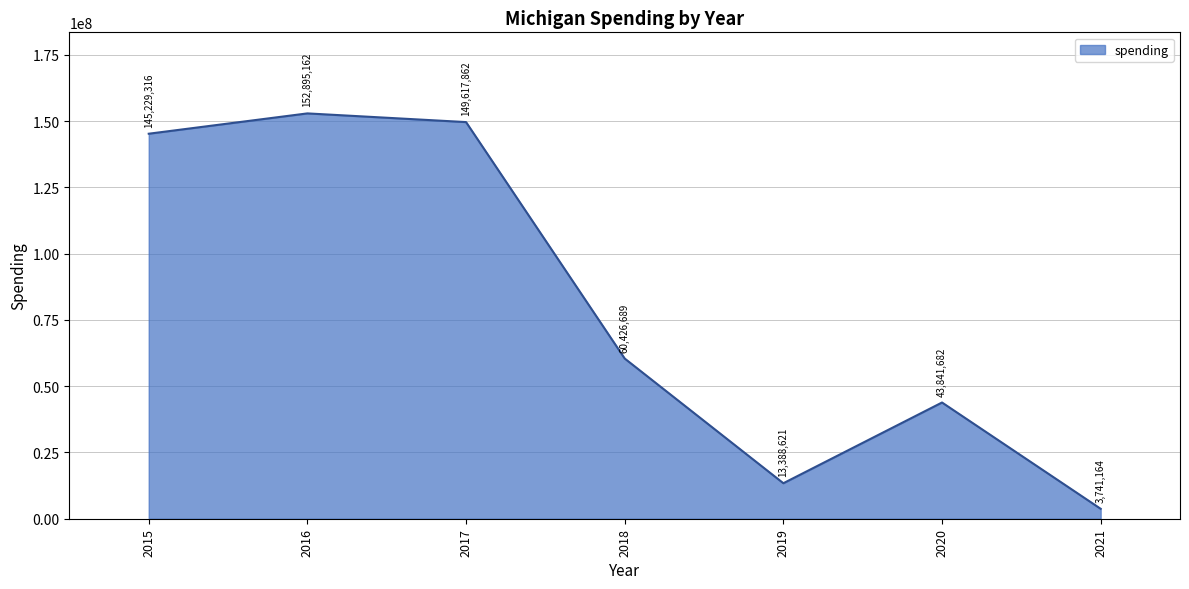

Reading left to right, transcribe all the data shown in this chart.

145229316	152895162	149617862	60426689	13388621	43841682	3741164